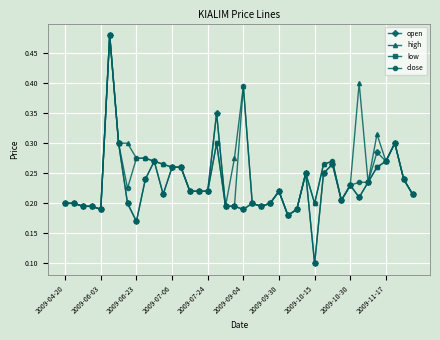

True or false: high has more than 0 interior local peaks.

True